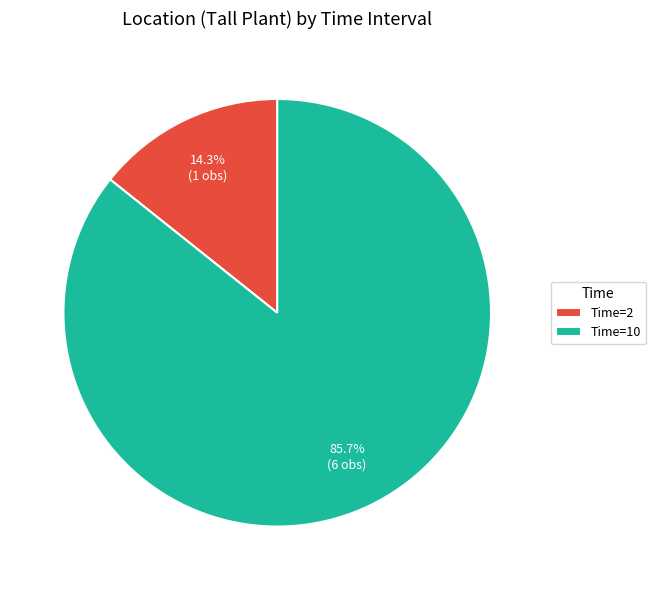

Which slice is the smallest?

Time=2